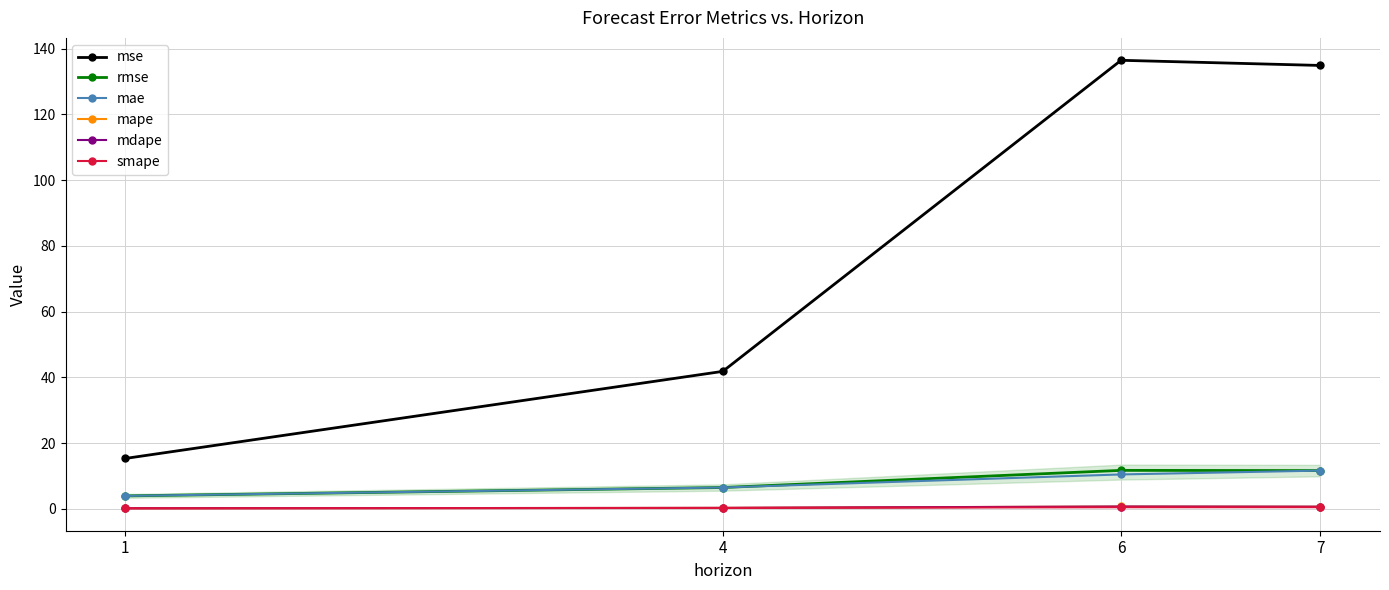

At which category does rmse reach its first local peak?

6